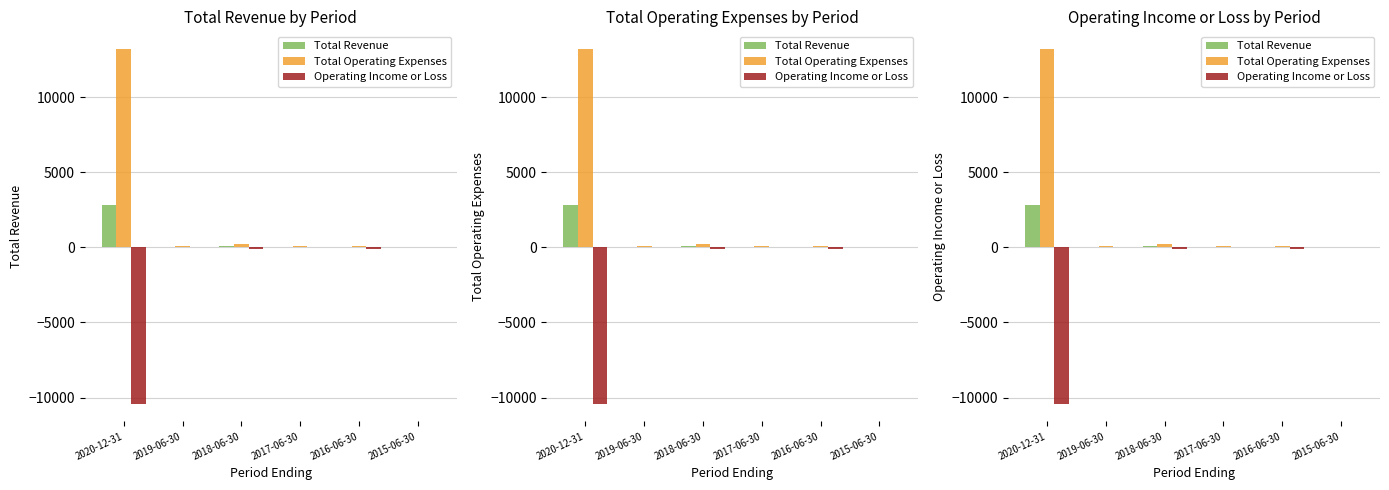

At which label does Total Revenue reach its peak?

2020-12-31